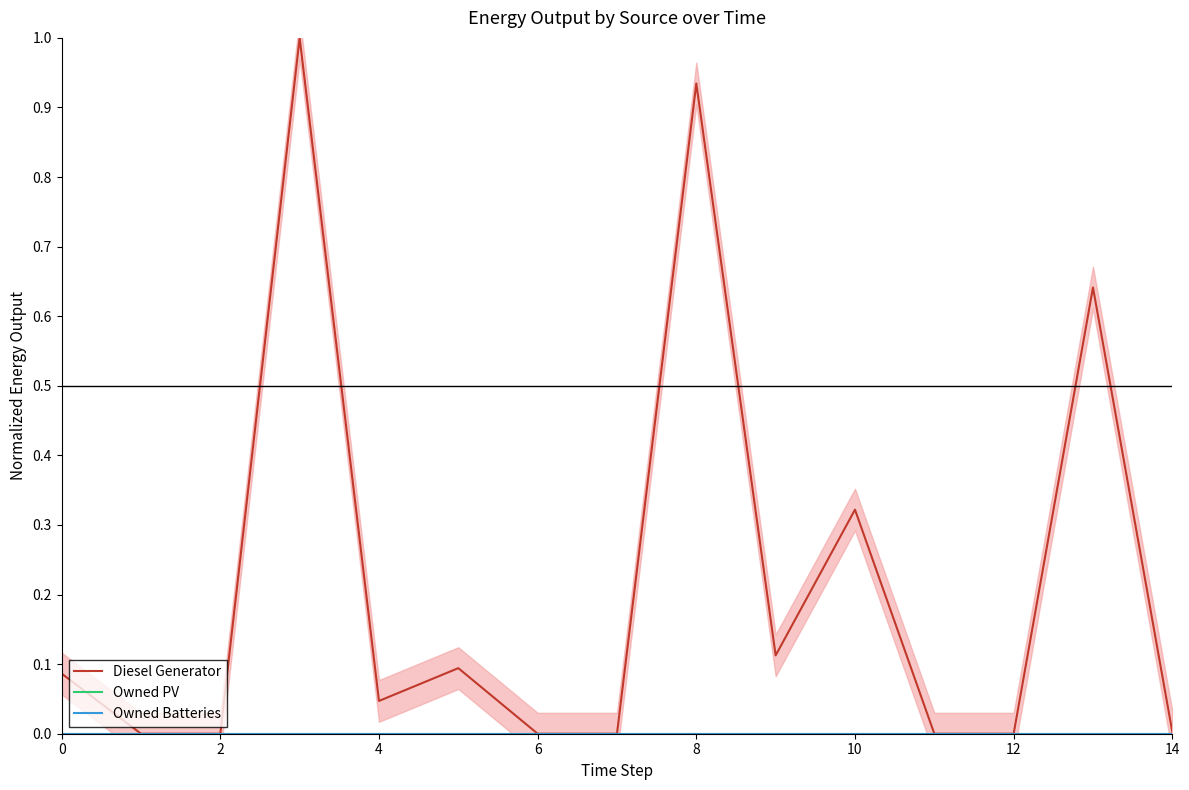

True or false: Owned Batteries and Owned PV cross at least once.

False